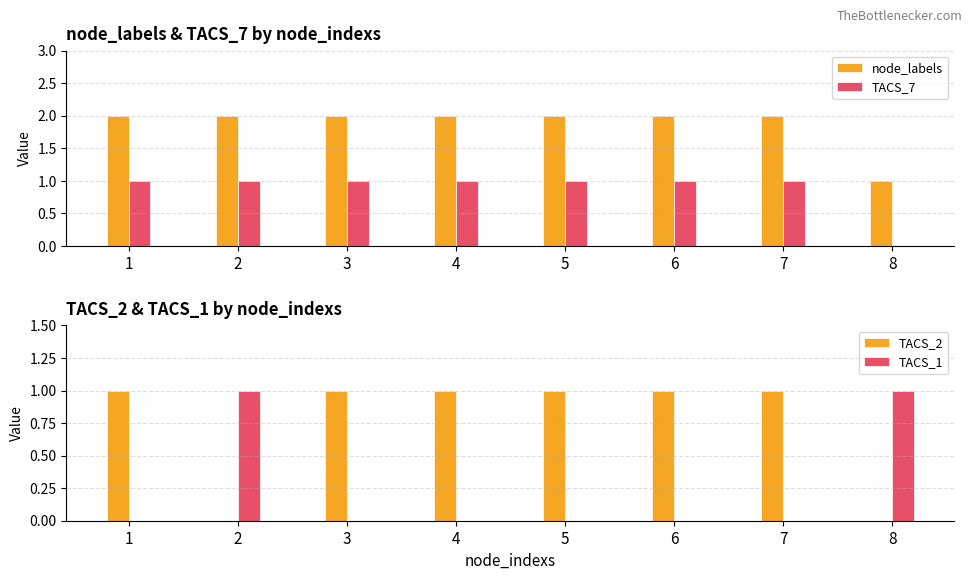

At 3, list the series in order from largest to smallest.

node_labels, TACS_7, TACS_2, TACS_1